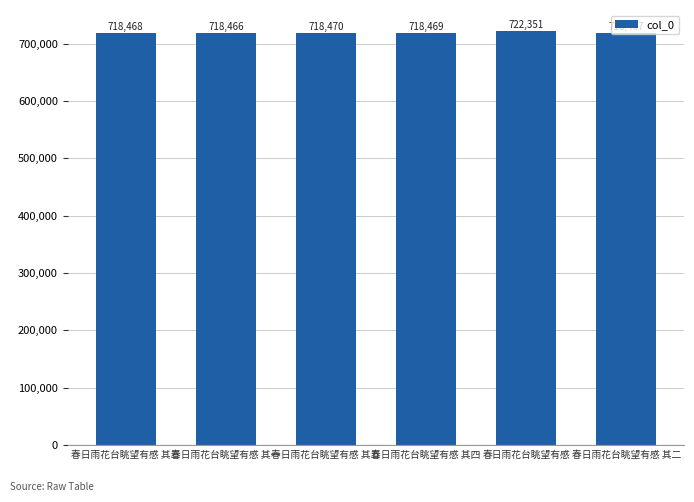

At which category does the chart reach its peak across all series?

春日雨花台眺望有感